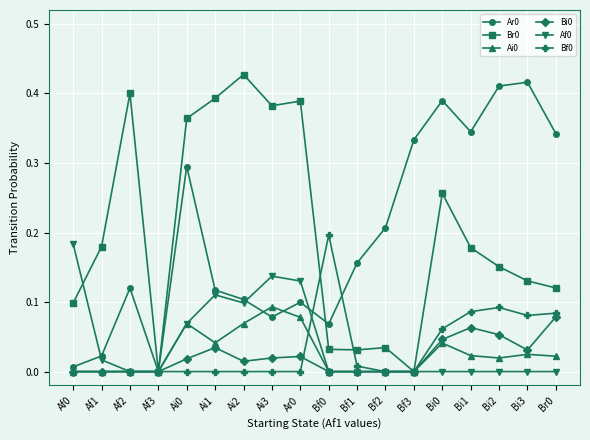

At which category does the chart reach its peak across all series?

Ai2